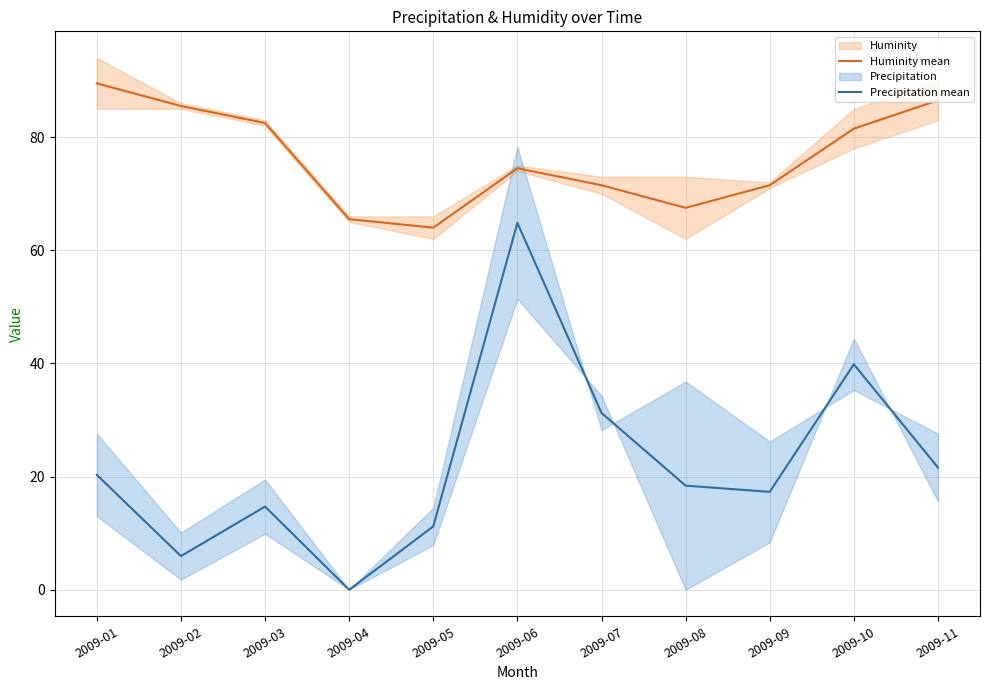

Which series has the largest total across all categories?

Huminity mean